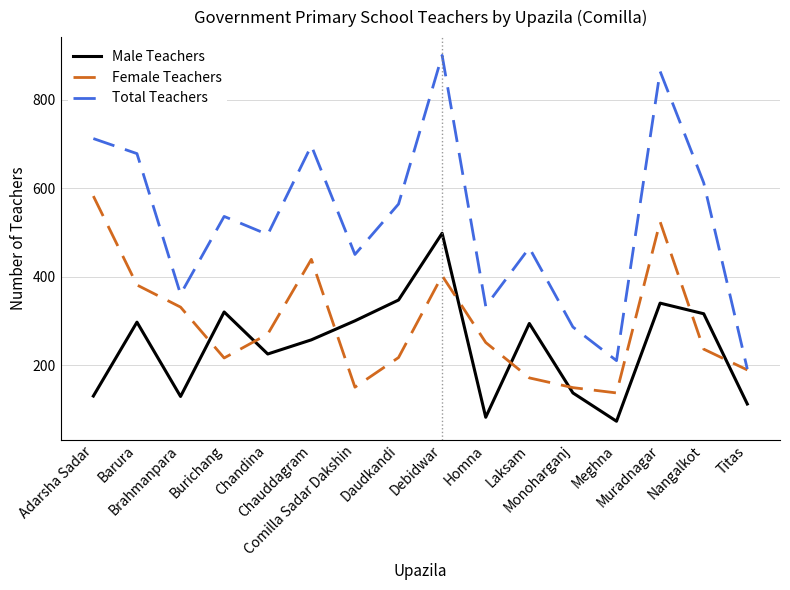

At which category is the sum across all series the highest?

Debidwar